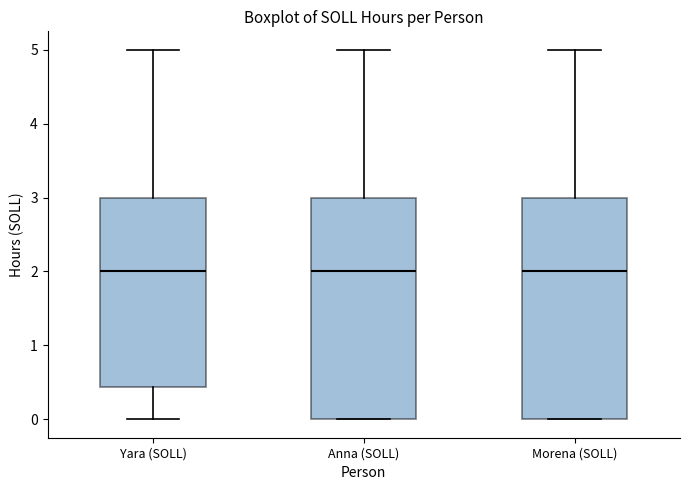

Where does the lower whisker of the box for Yara (SOLL) end on the y-axis? The values are not printed on the chart, so give them approximately, as read against the axis.

0.0